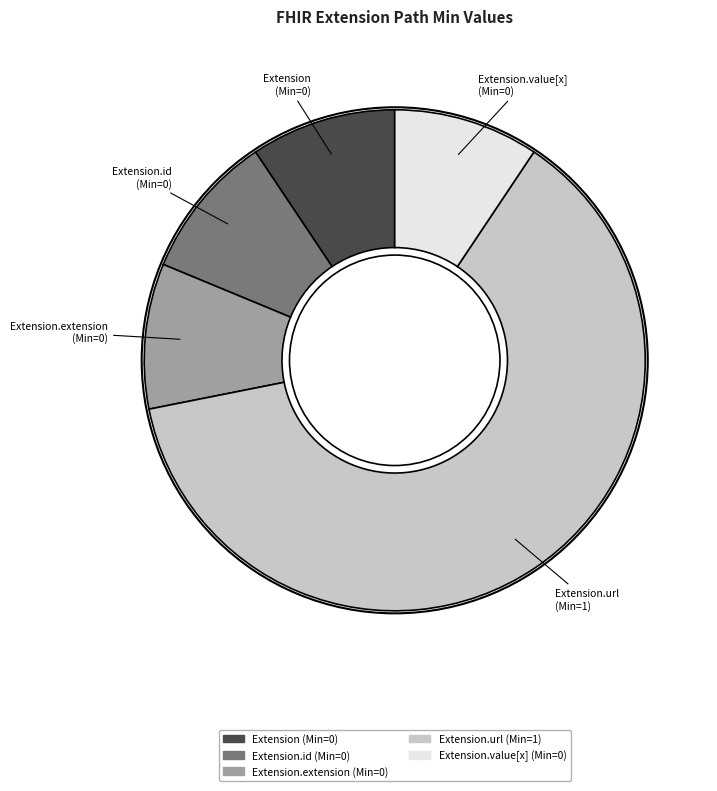

What is the majority slice?

Extension.url